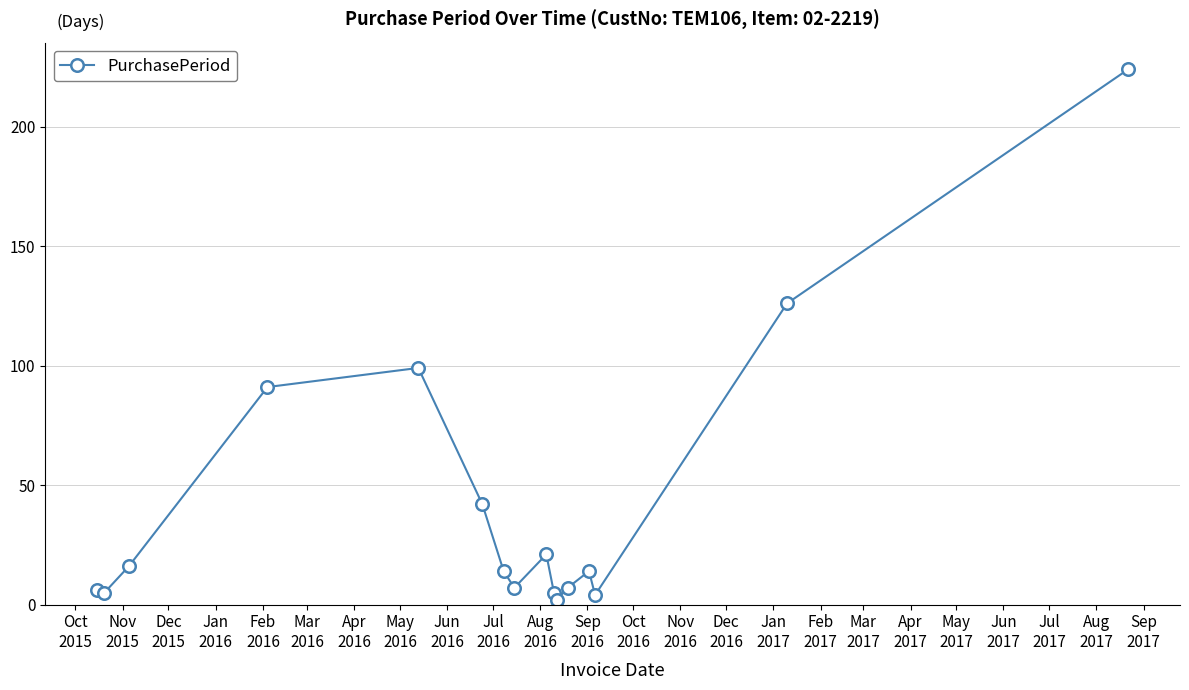

What is the maximum value shown in the chart?

224